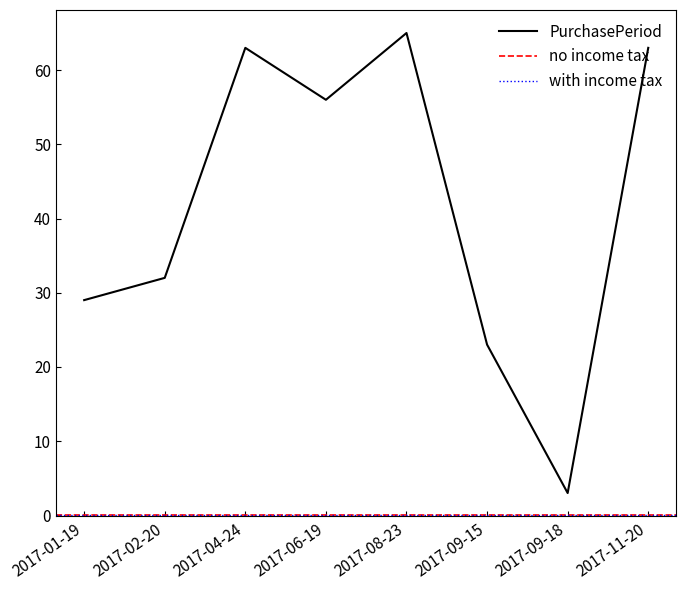

At which category does the chart reach its minimum across all series?

2017-09-18